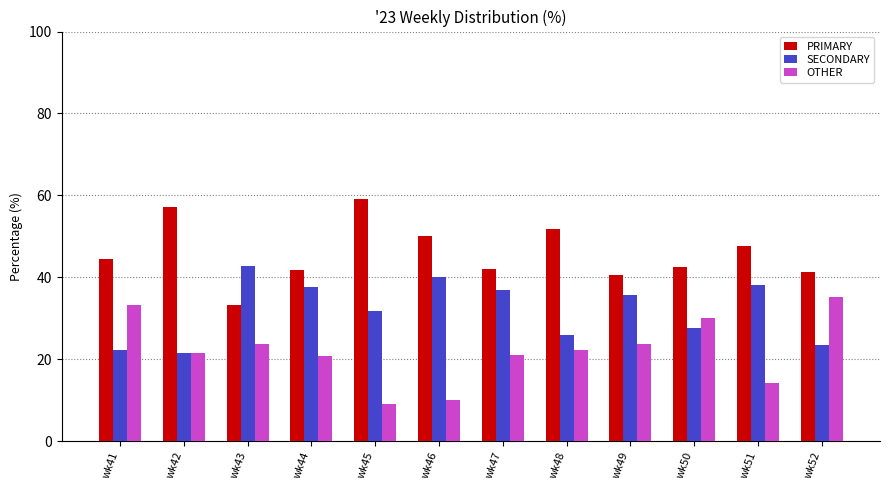

Are the bars horizontal?

No